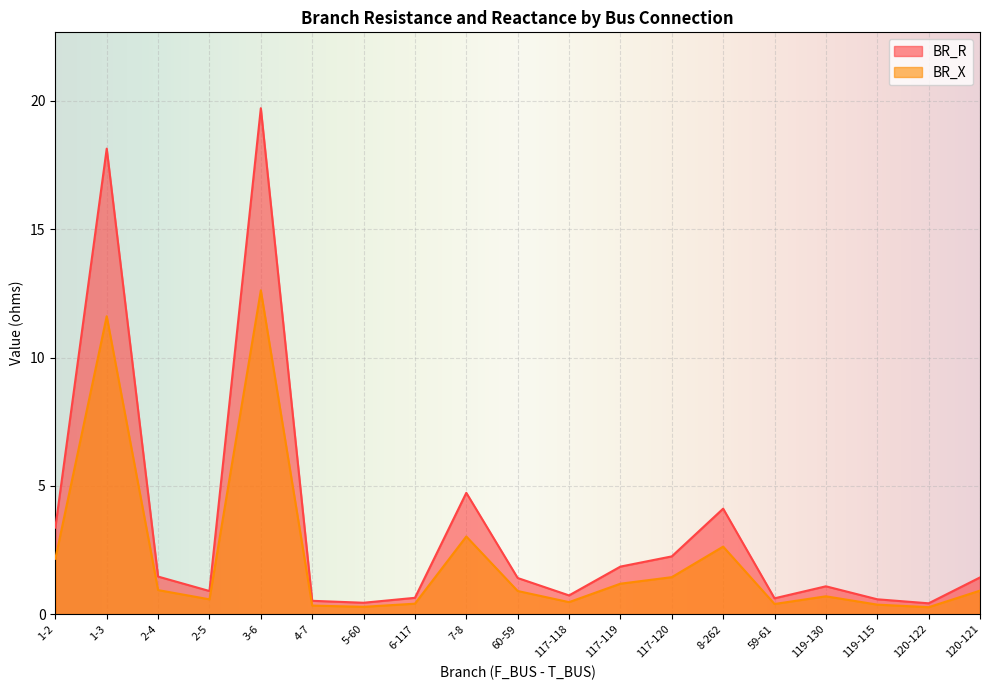

In BR_X, how many points are higher than both neighbors (excluding endpoints)?

5